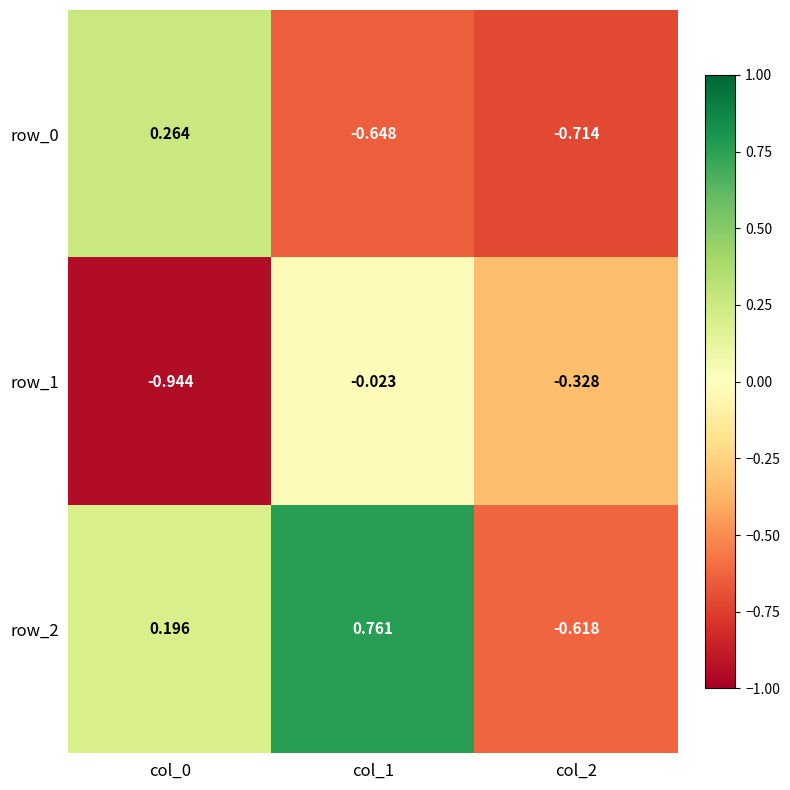

Which series has the largest total across all categories?

row_2